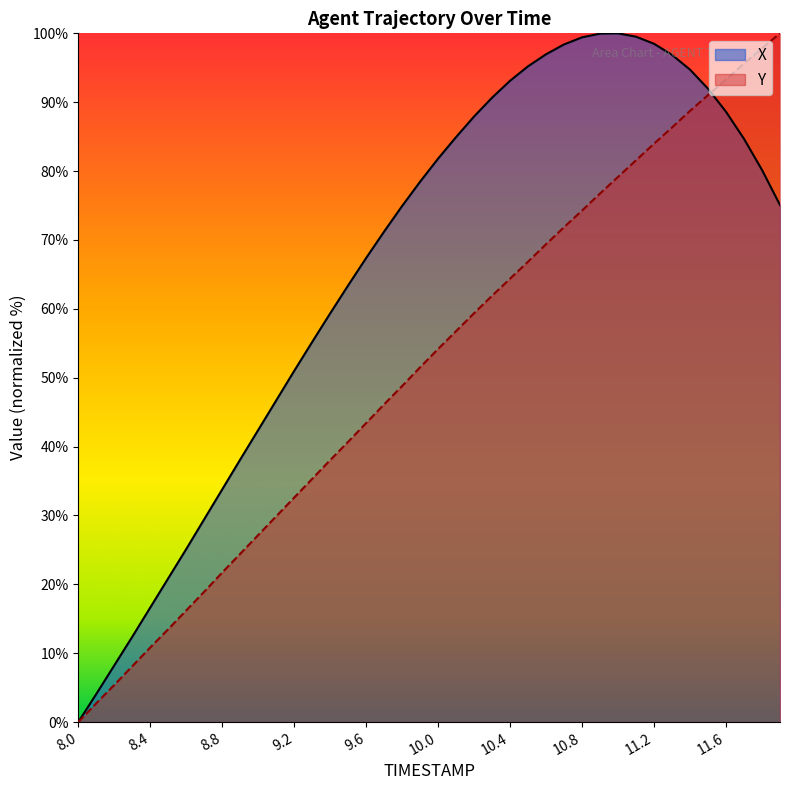

Which series has the largest total across all categories?

X